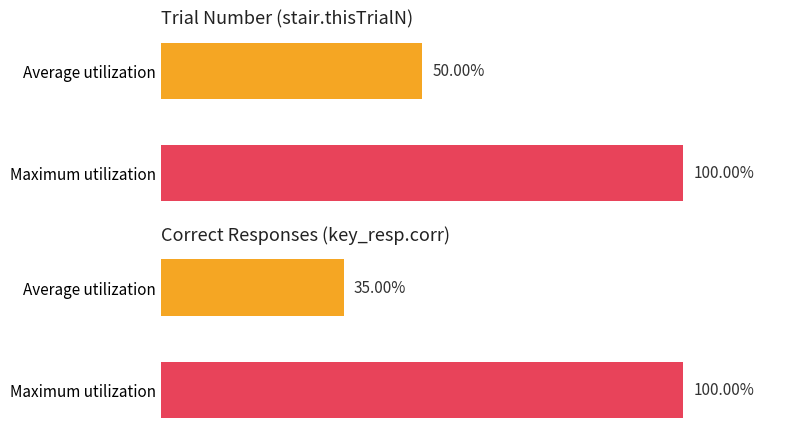

How many categories are shown in the chart?

2